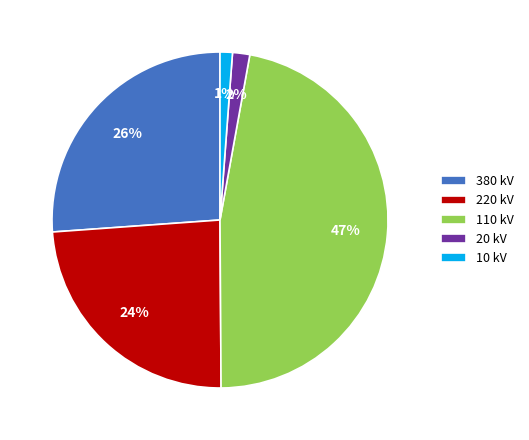

The 220 kV slice represents 24% of the pie. True or false?

True